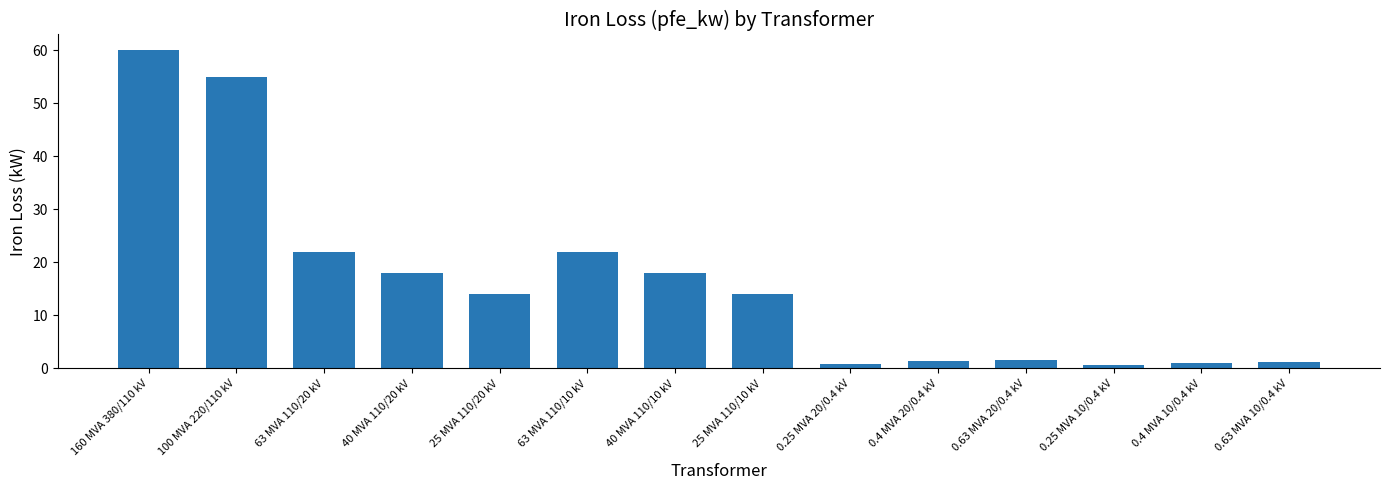

What is the label of the 10th bar from the right?

25 MVA 110/20 kV